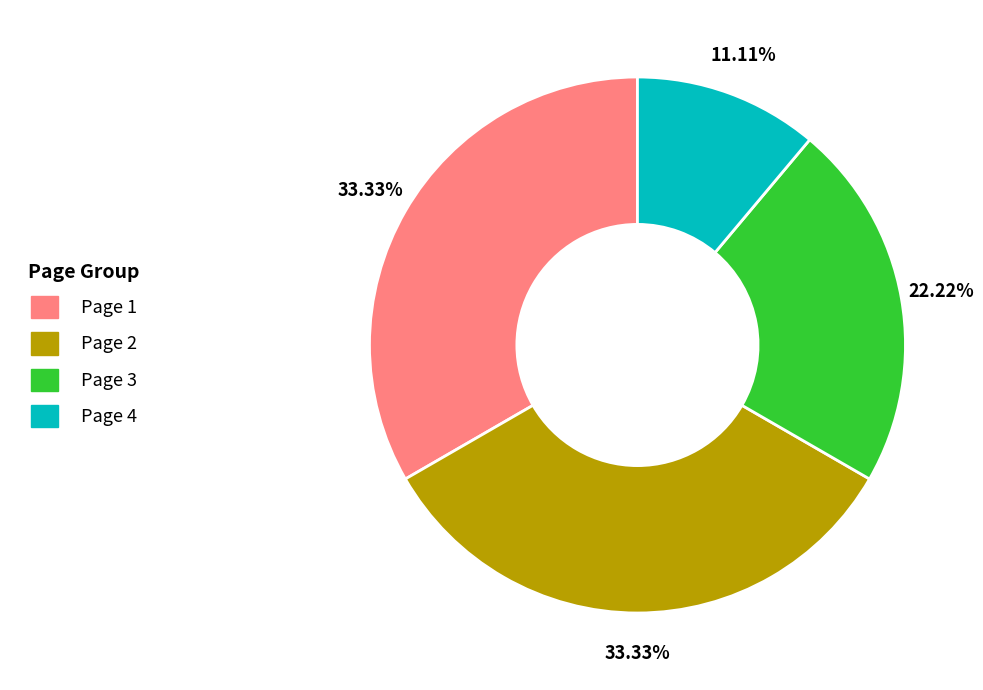

Which has a higher value, Page 2 or Page 4?

Page 2